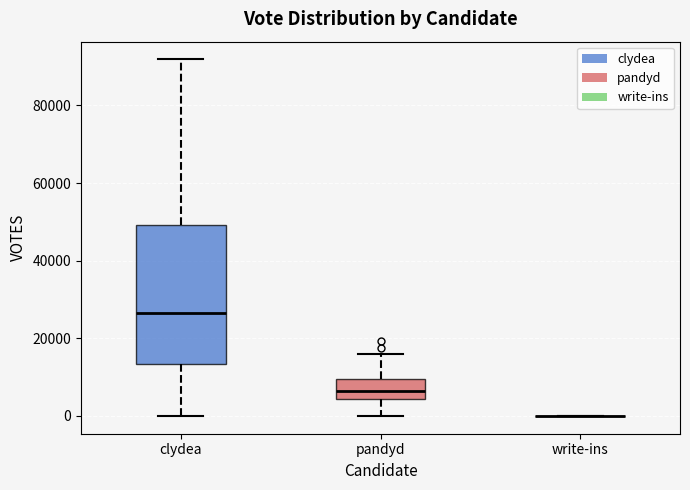

Reading left to right, transcribe this box plot: for each box, give where its median line is, the range the box spans, and where its two whiskers end, as read against the y-axis. The values are not printed on the chart, so give them approximately, as read against the axis.

clydea: median 26000, box 14000 to 50000, whiskers 0 to 92000
pandyd: median 6000, box 4000 to 10000, whiskers 0 to 16000
write-ins: box collapsed to a line at 0, whiskers 0 to 0